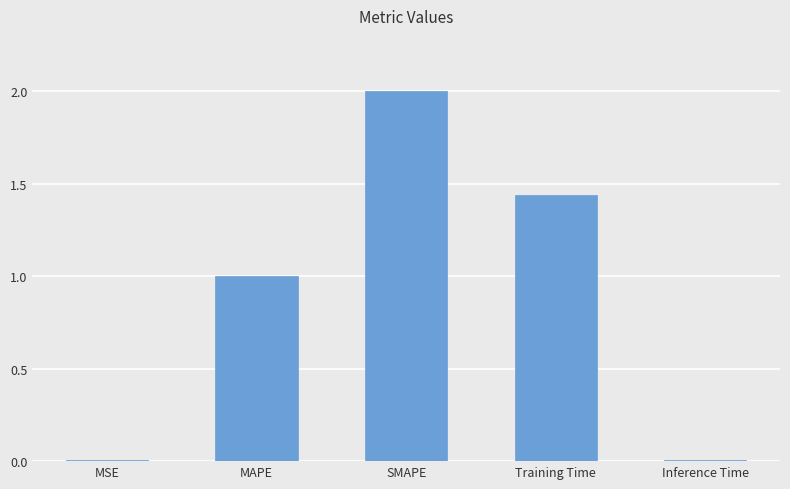

Which category has the highest value across all series?

SMAPE